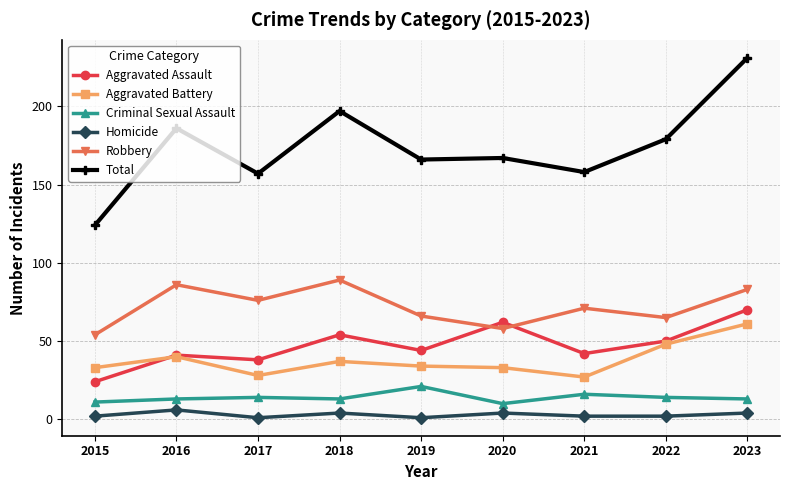

Which series has the largest range (max minus min)?

Total